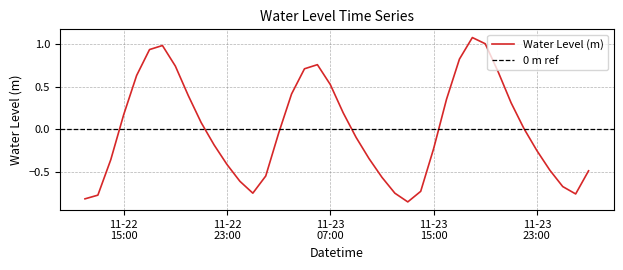

What is the change in value from 2022-11-23 17:00:00 to 2022-11-23 19:00:00?

+0.2